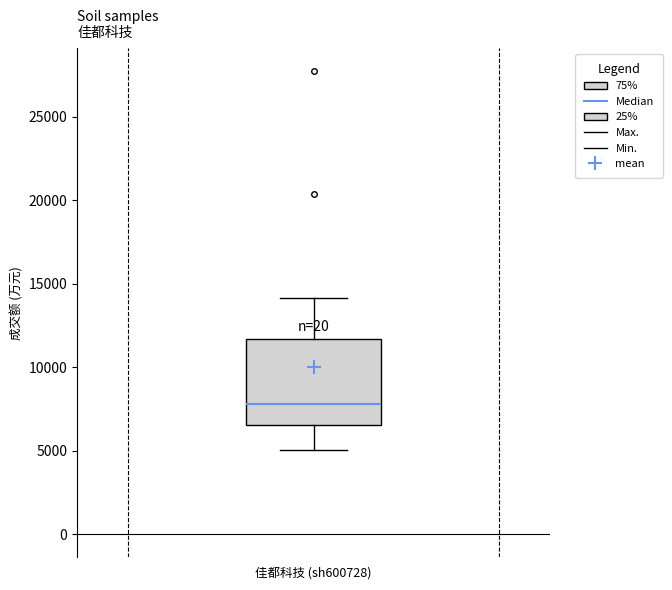

Read this box plot against the y-axis: the position of the median line, the range covered by the box, and the ends of both whiskers. The values are not printed on the chart, so give them approximately, as read against the axis.

median 8000, box 6500 to 11500, whiskers 5000 to 14000